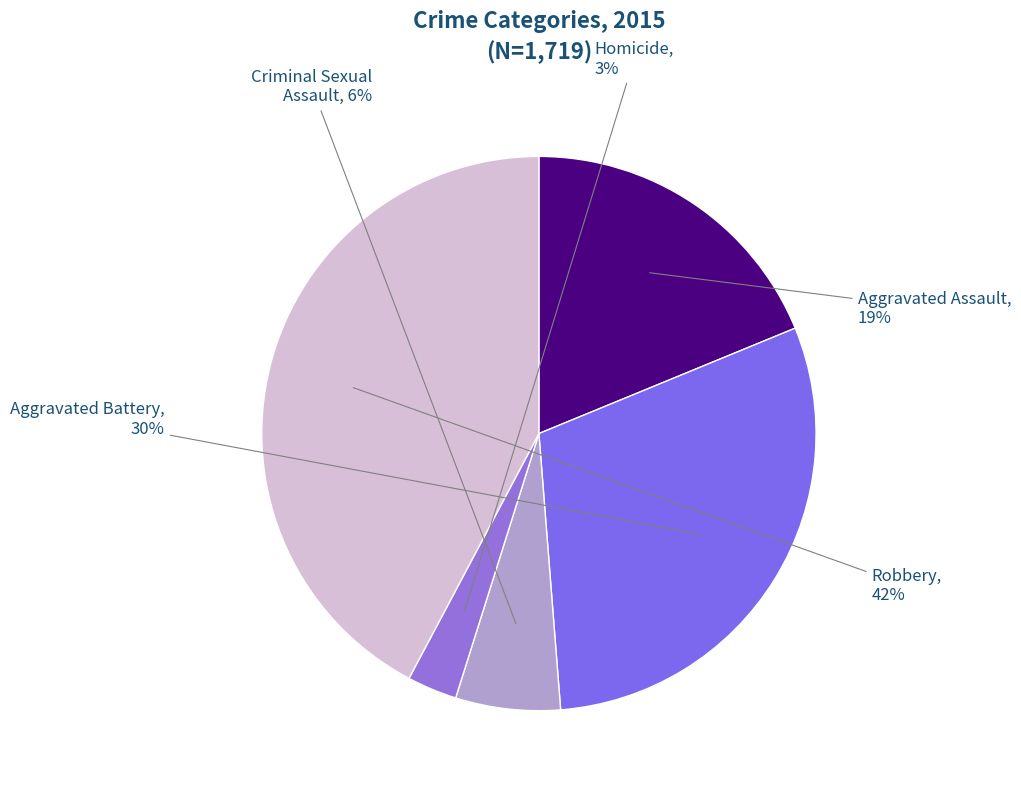

Is the sum of Aggravated Battery and Aggravated Assault greater than half?

No